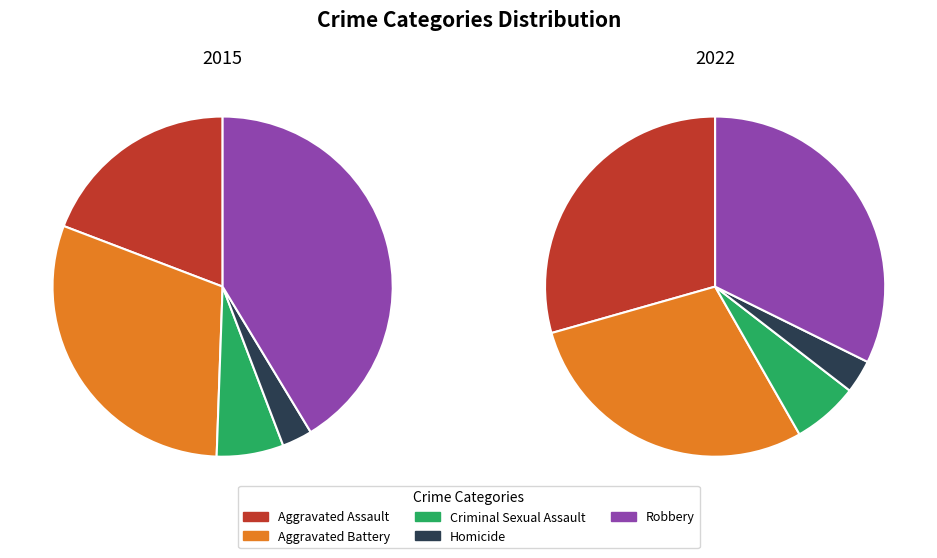

How many slices are in this pie chart?

5